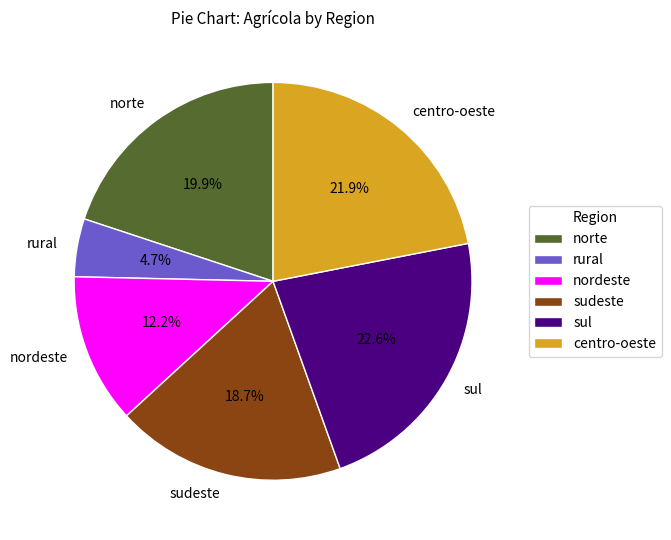

To the nearest percent, what is the difference between the largest and smallest slice percentages?

18%